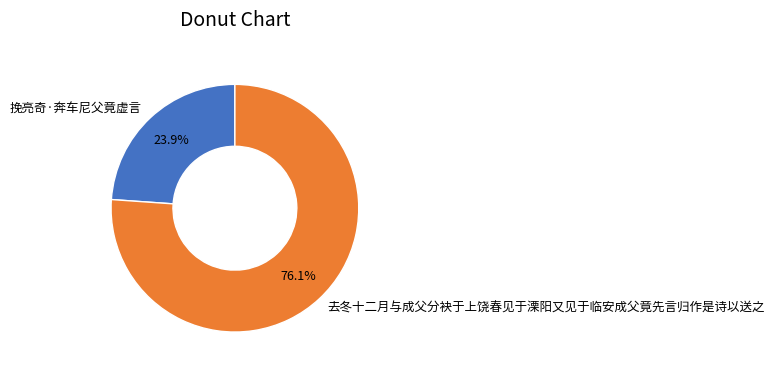

What is the smallest slice in the pie chart?

挽亮奇·奔车尼父竟虚言